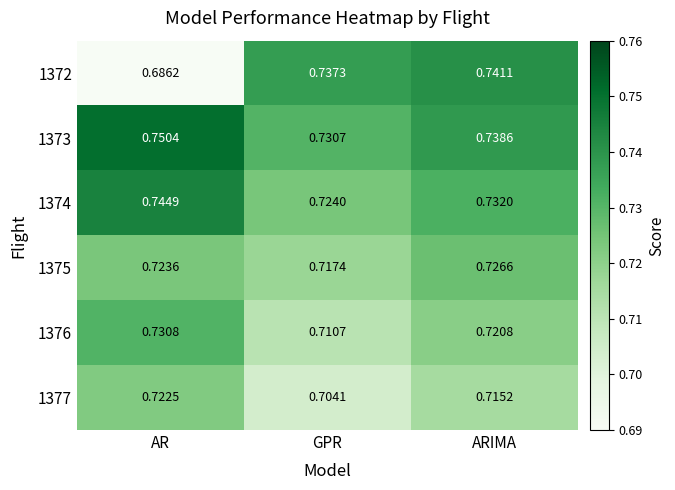

At which label does 1373 reach its peak?

AR